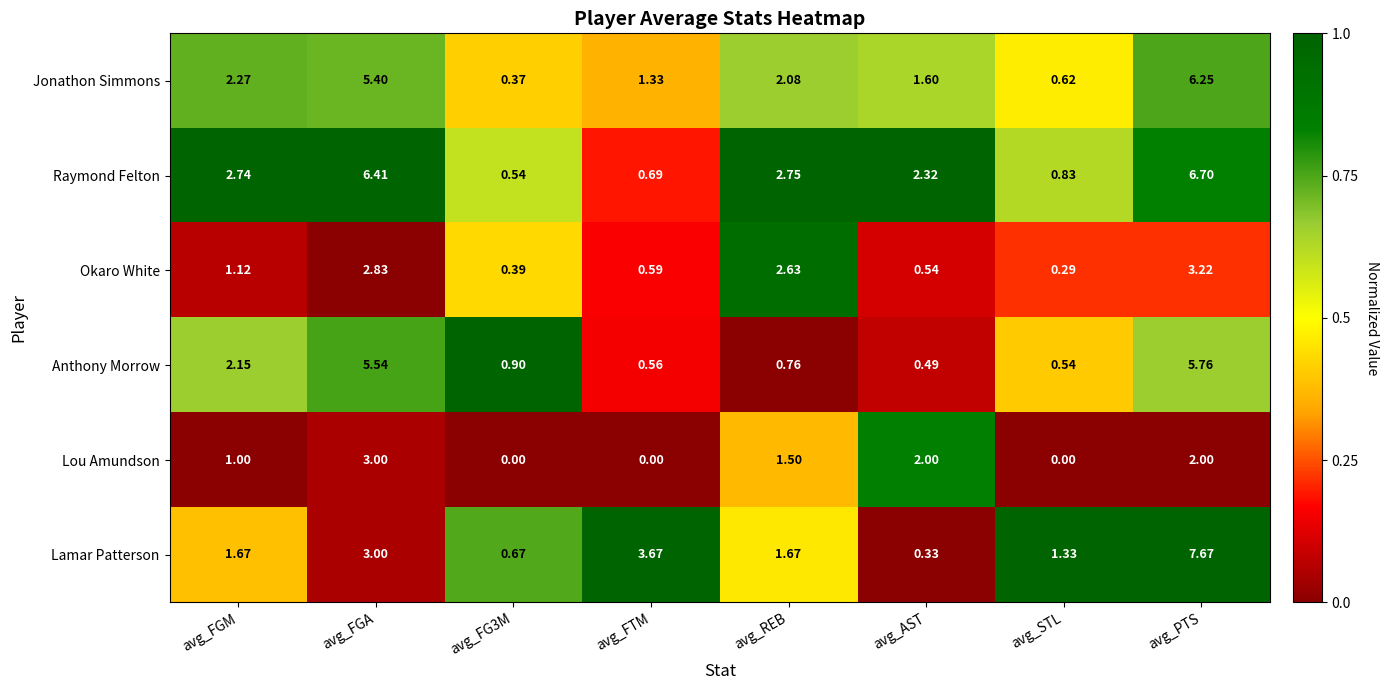

Is the value of Lou Amundson at avg_STL greater than the value of Okaro White at avg_REB?

No